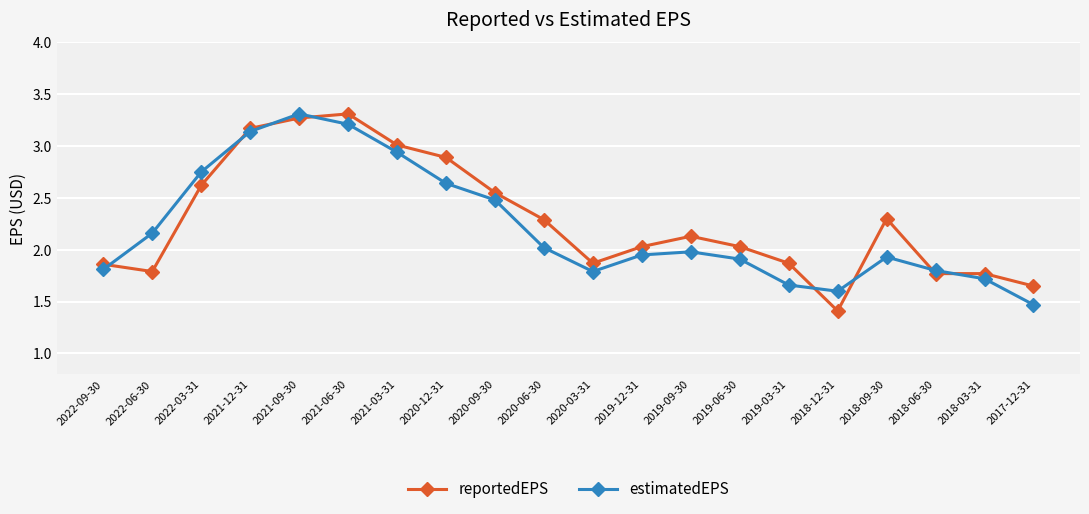

What is the label of the 11th point from the right?

2020-06-30